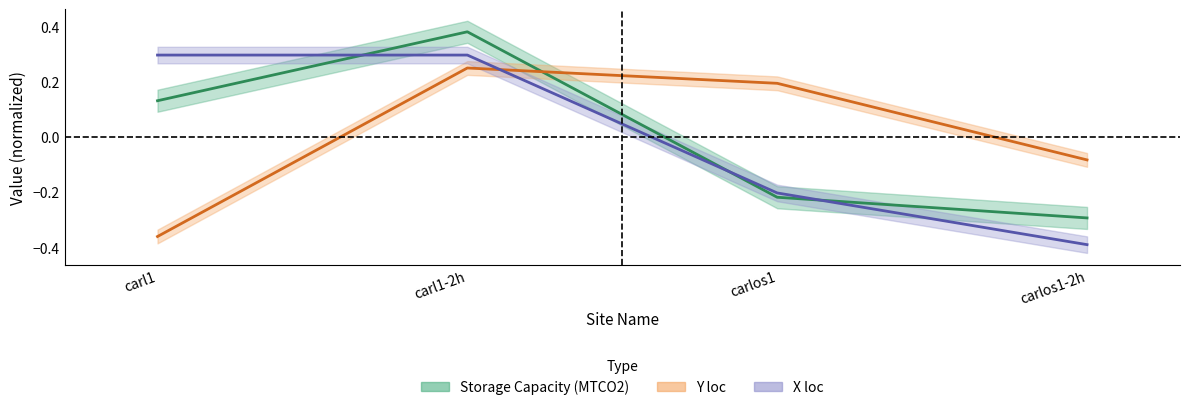

What position from the right is carl1-2h?

3